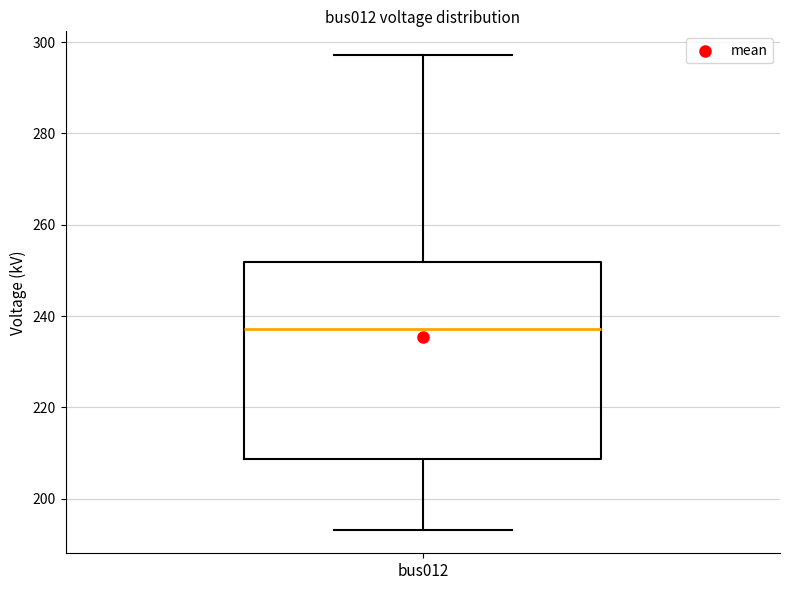

Where does the upper whisker of the box for bus012 end on the y-axis? The values are not printed on the chart, so give them approximately, as read against the axis.

298